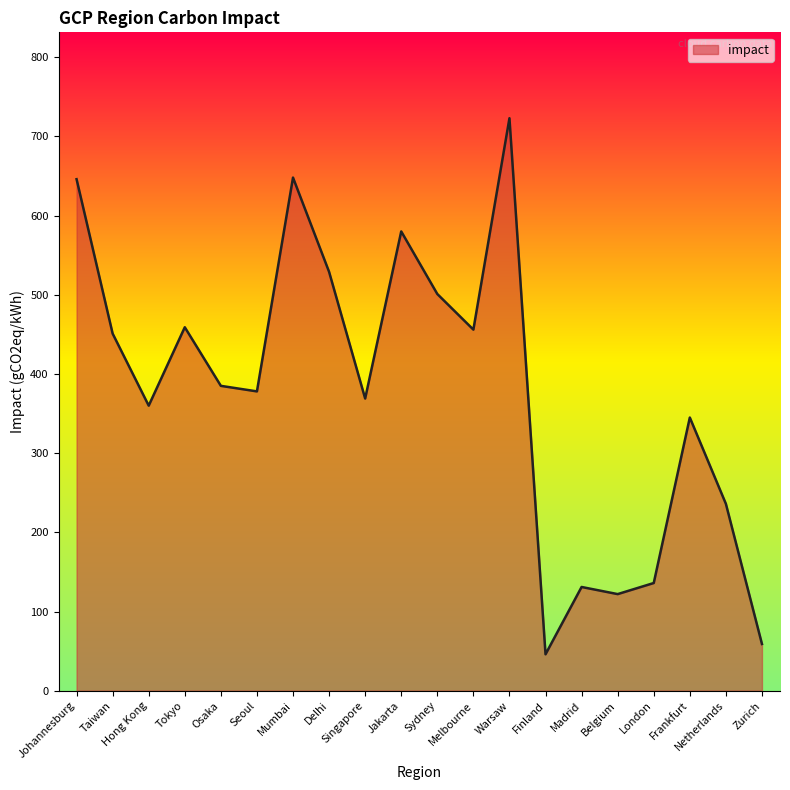

What is the difference between the maximum and minimum values?

677